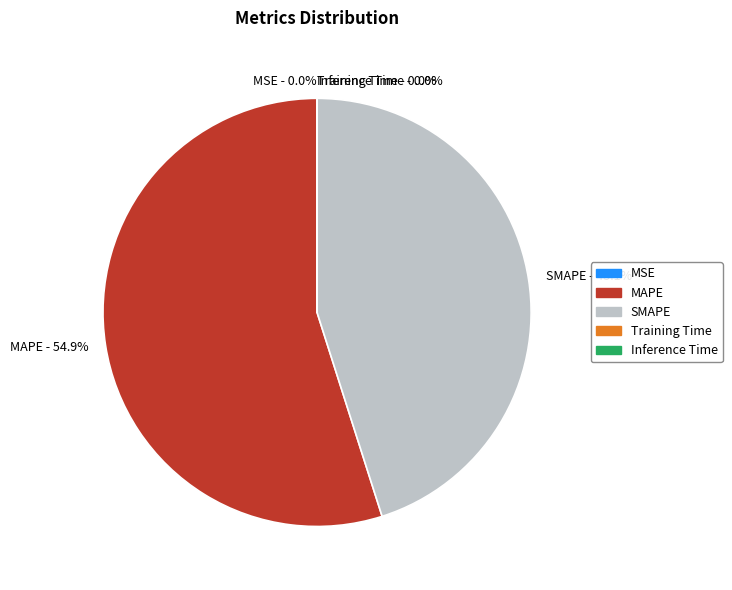

Does MAPE account for over 50% of the chart?

Yes